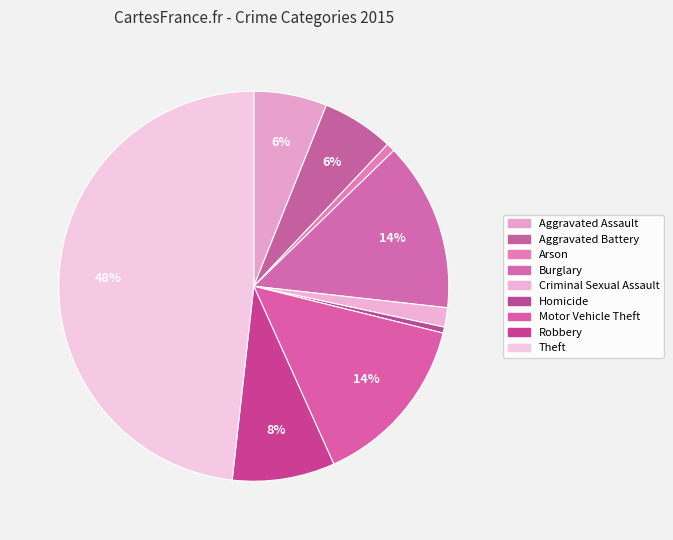

To the nearest percent, what is the combined percentage of Homicide and Motor Vehicle Theft?

15%